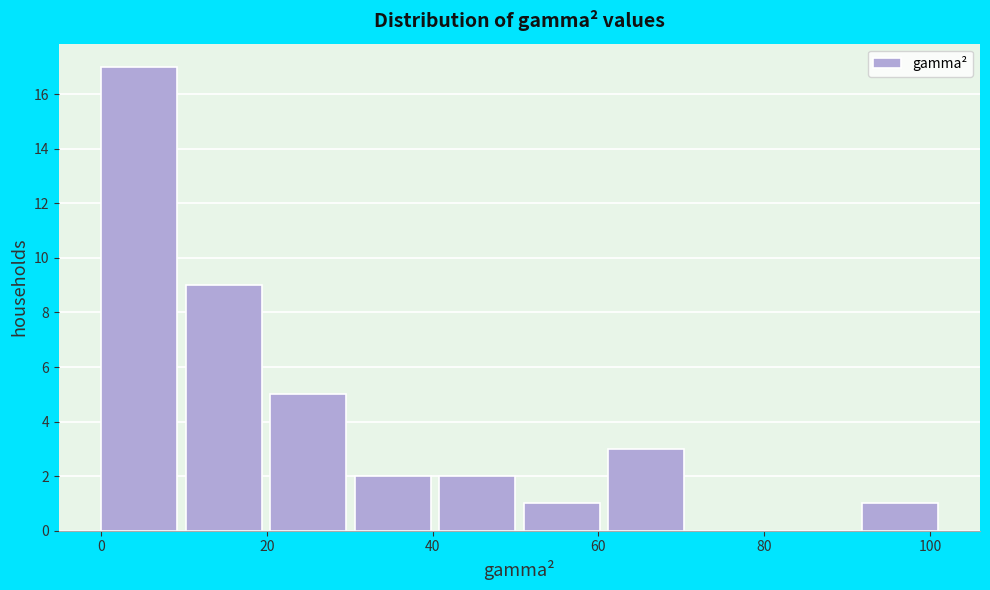

Reading left to right, transcribe this chart: for each bar, give the range it covers on the x-axis and its height. Neither the bar edges nor the heights are printed on the chart, so give them approximately, as read against the axes.

0 to 10: 17
10 to 20: 9
20 to 30: 5
30 to 40: 2
40 to 52: 2
52 to 62: 1
62 to 72: 3
72 to 82: 0
82 to 92: 0
92 to 102: 1